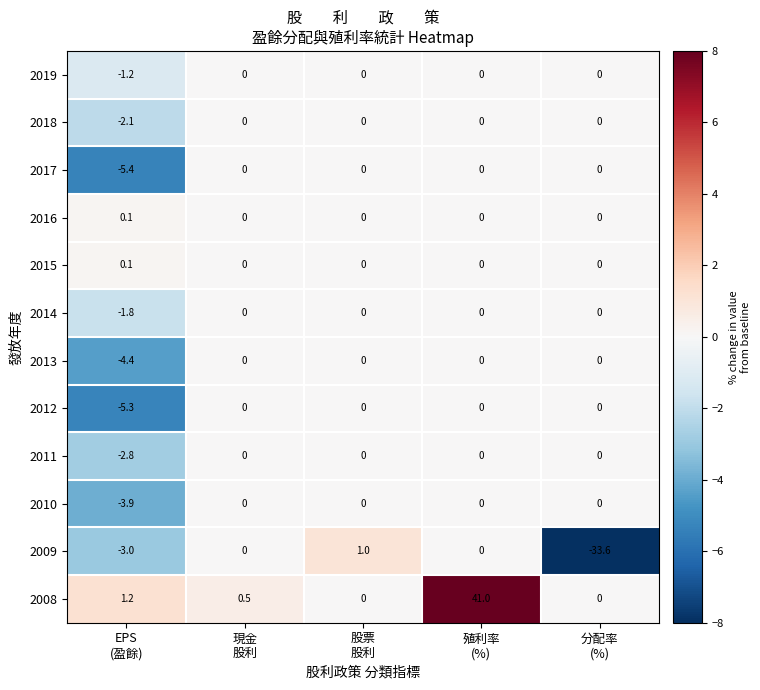

Which series has the largest total across all categories?

2008